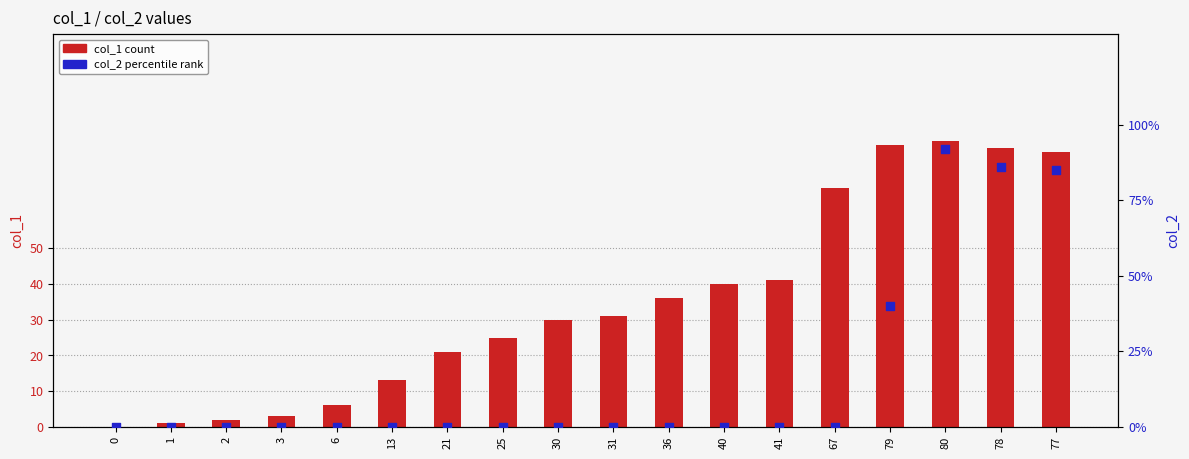

Which series has the largest Y range (max minus min)?

col_2 (percentile rank)